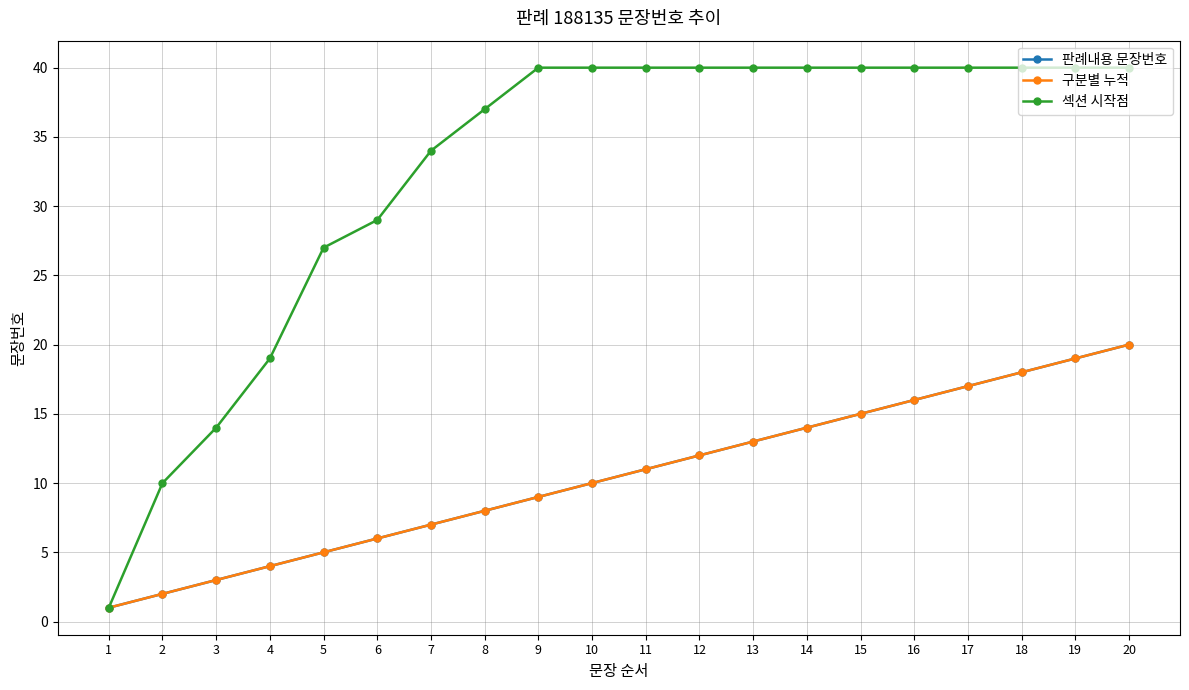

True or false: 구분별 누적 has a value of 18 at 18.

True